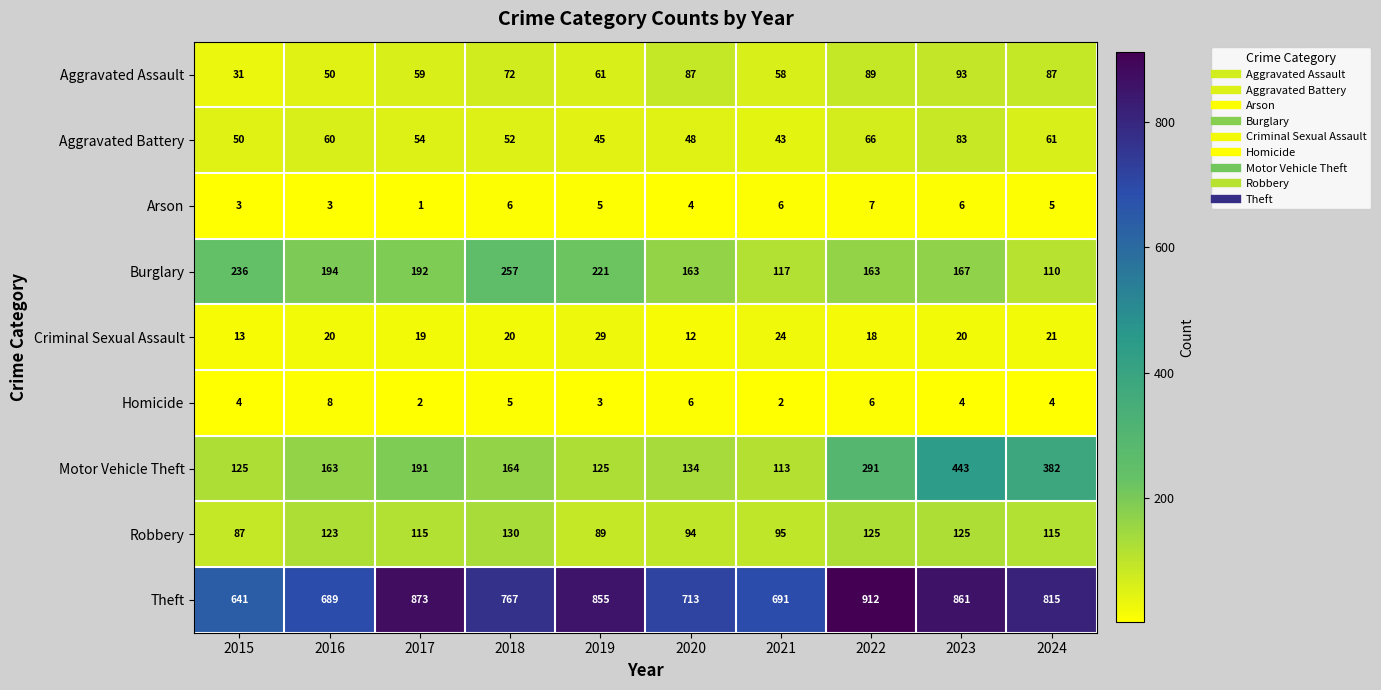

At 2022, list the series in order from largest to smallest.

Theft, Motor Vehicle Theft, Burglary, Robbery, Aggravated Assault, Aggravated Battery, Criminal Sexual Assault, Arson, Homicide